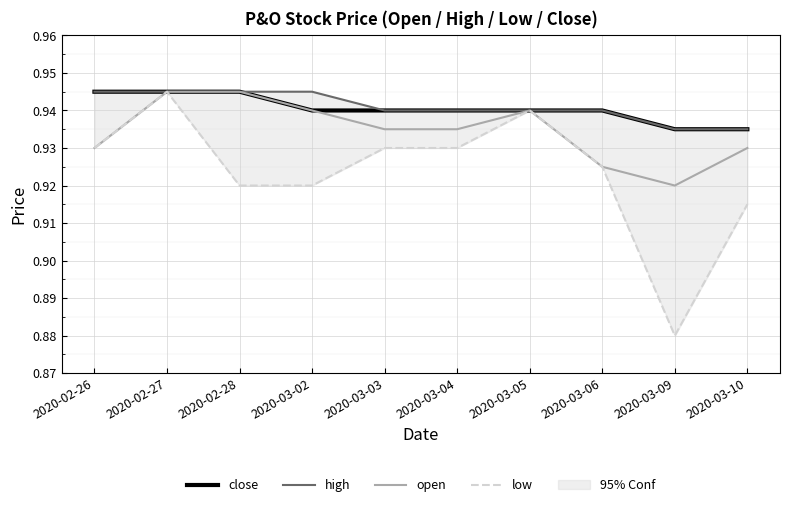

True or false: open and low intersect in this chart.

False